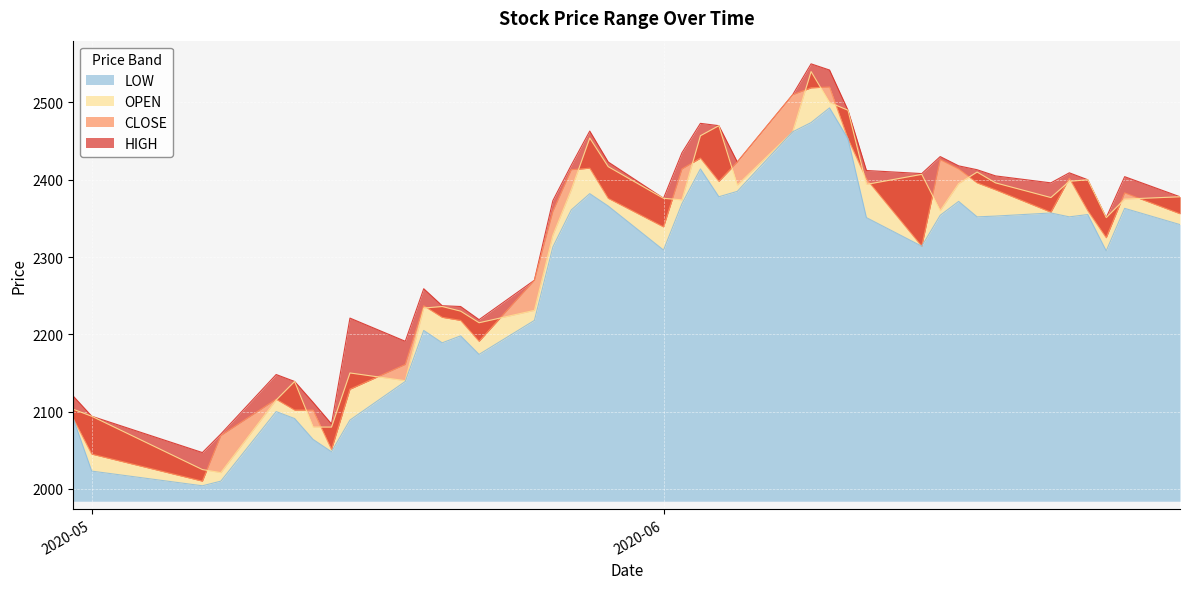

The OPEN series shows 2094 at 2020-05-01. True or false?

True